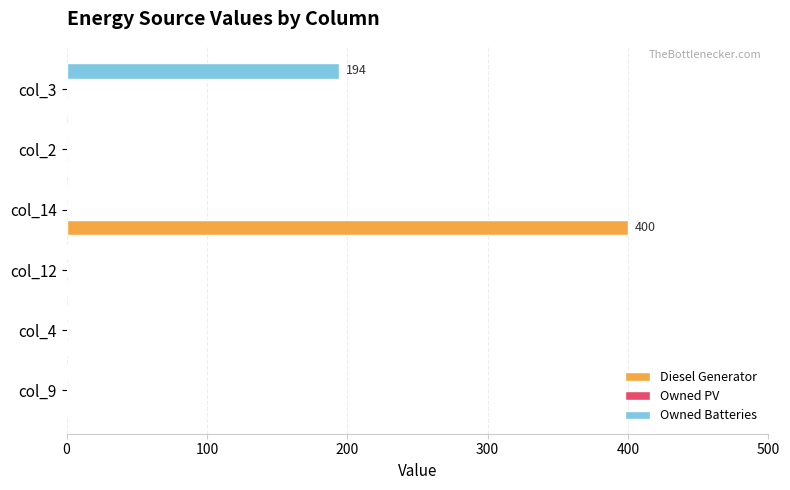

At which label does Owned Batteries reach its peak?

col_3